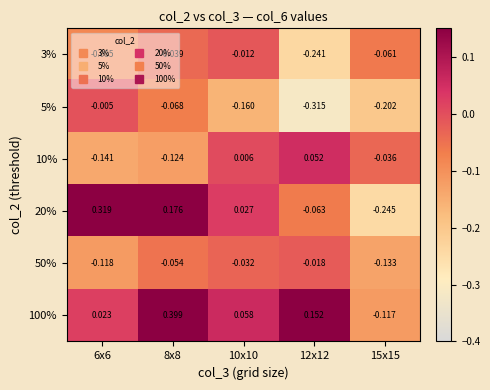

Is the value of 10% at 6x6 greater than the value of 50% at 15x15?

No